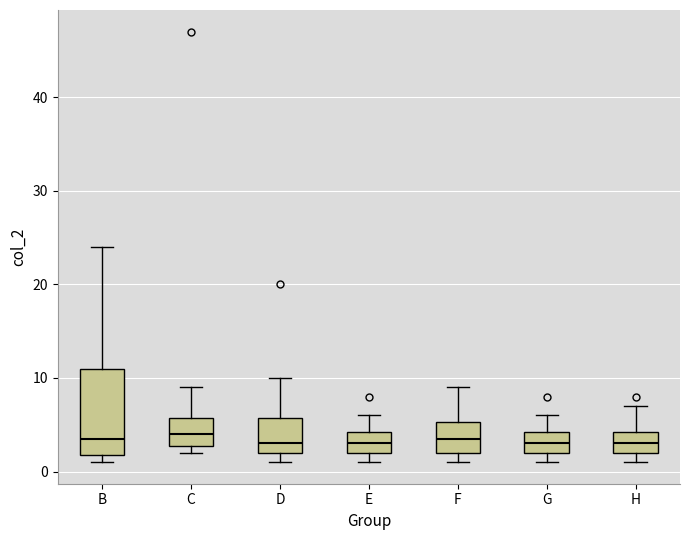

Where does the median line of the box for D sit on the y-axis? The values are not printed on the chart, so give them approximately, as read against the axis.

3